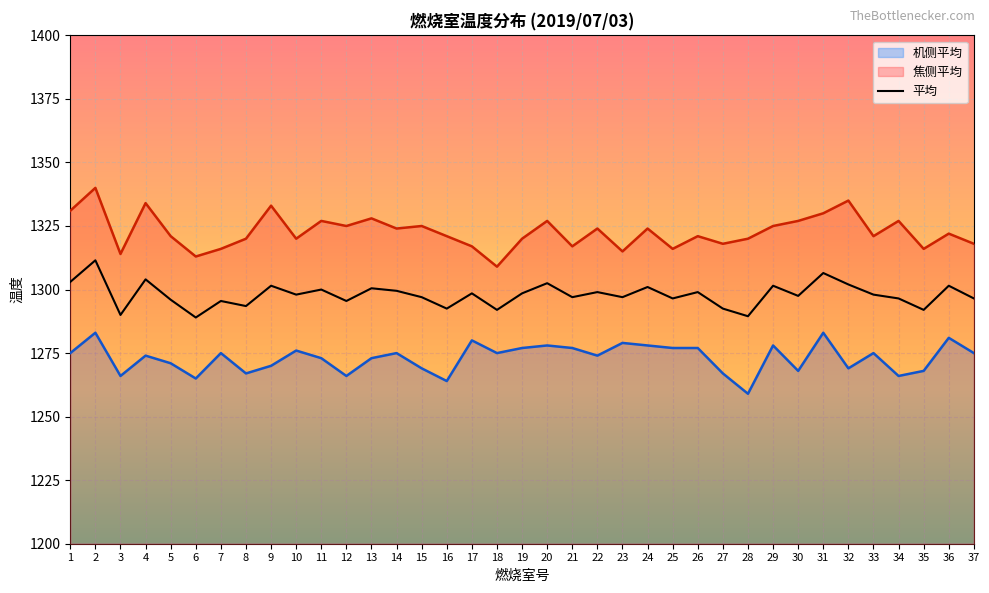

What is the change in value from 13 to 34?

-4.0